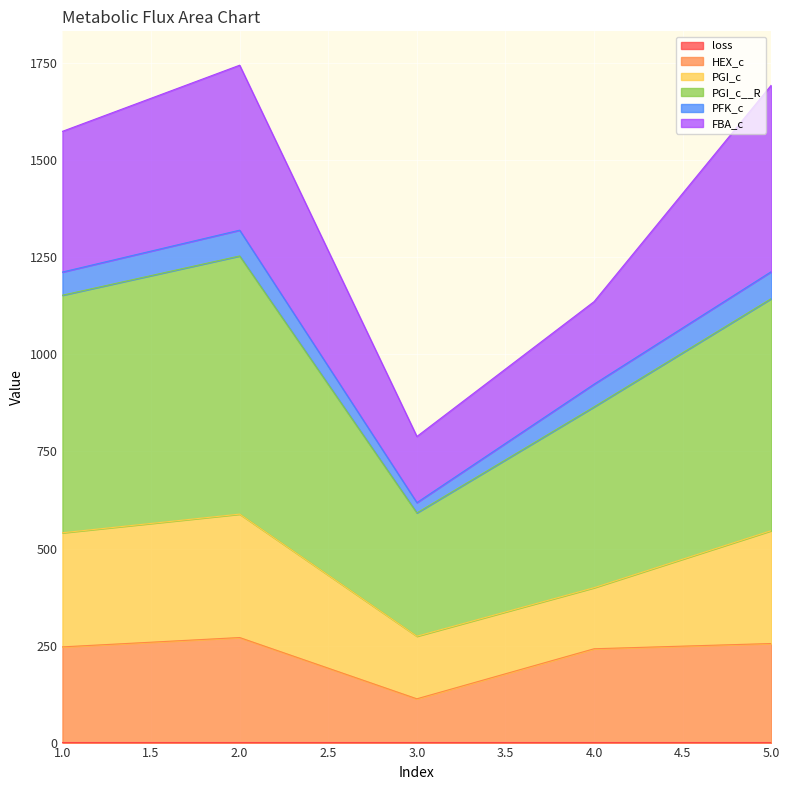

True or false: loss has a value of 0.1 at 3.

True